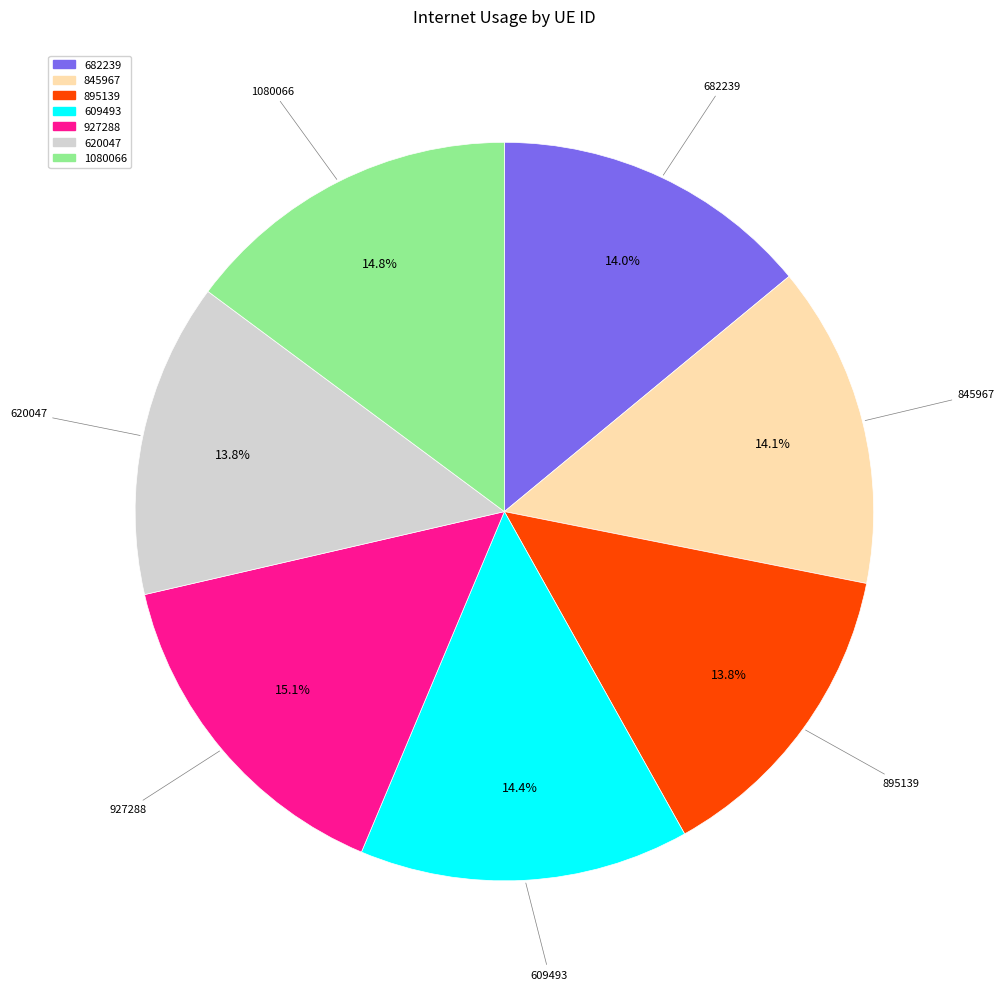

Does any single category account for the majority?

No